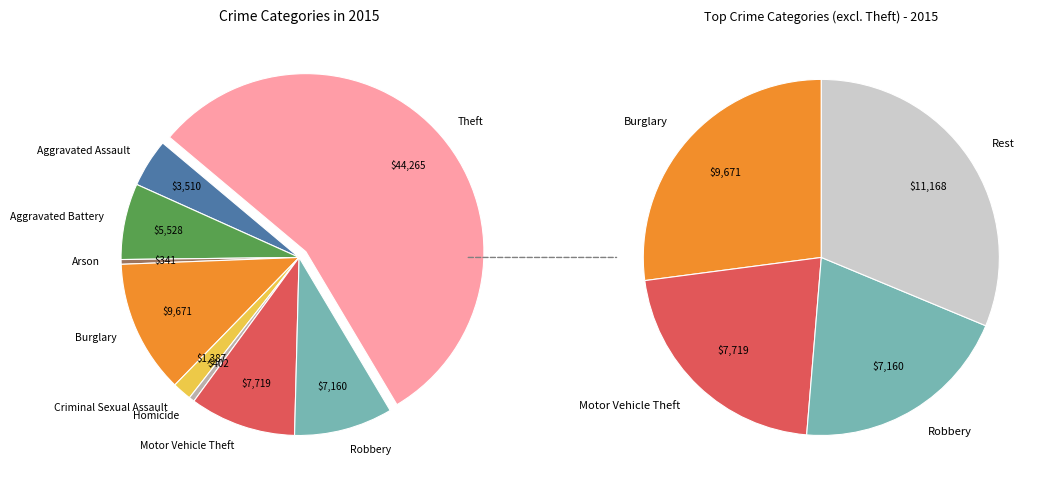

What is the change in value from Aggravated Battery to Homicide?

-5126